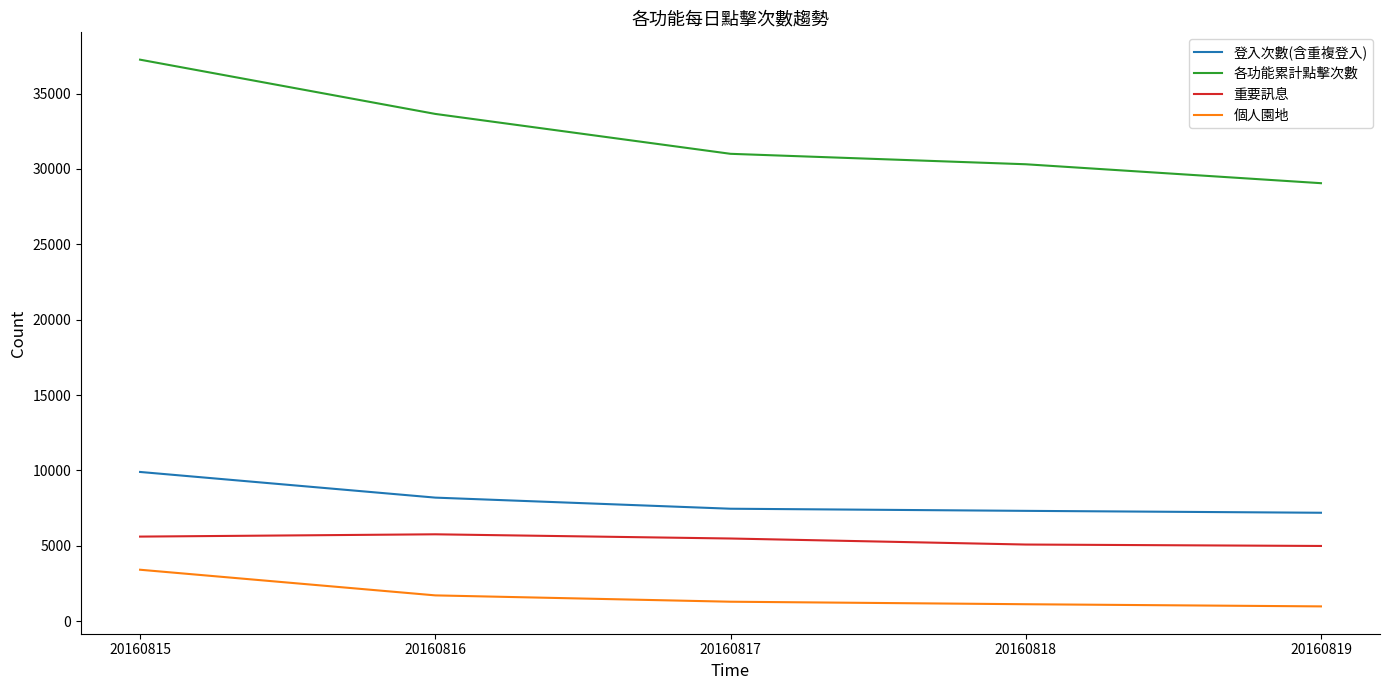

Which series has the largest range (max minus min)?

各功能累計點擊次數